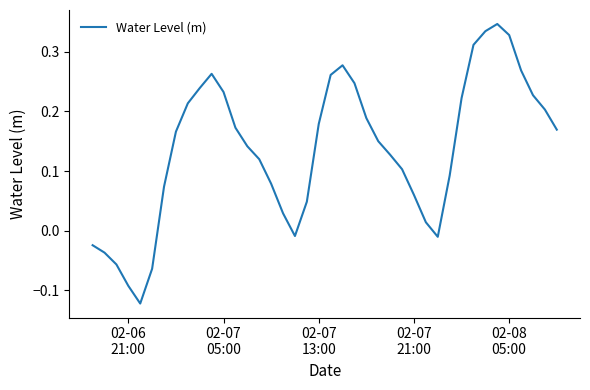

Does the chart display data point markers on the line(s)?

No